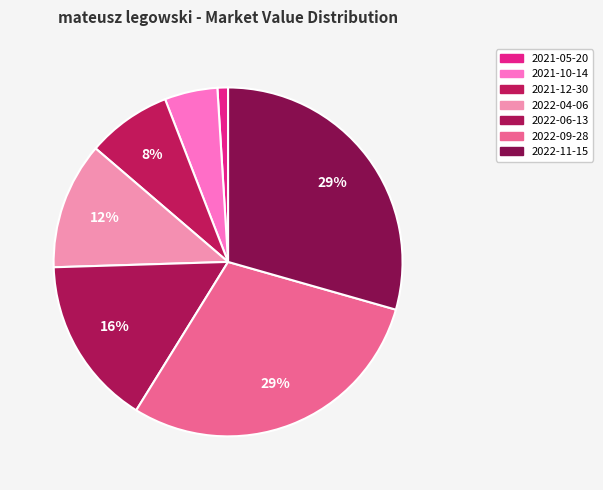

To the nearest percent, what is the combined percentage of 2021-10-14 and 2022-11-15?

34%